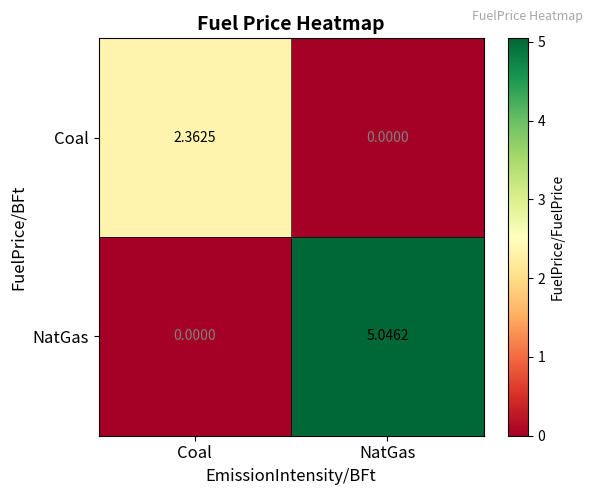

Rank the series at NatGas from lowest to highest value.

Coal, NatGas